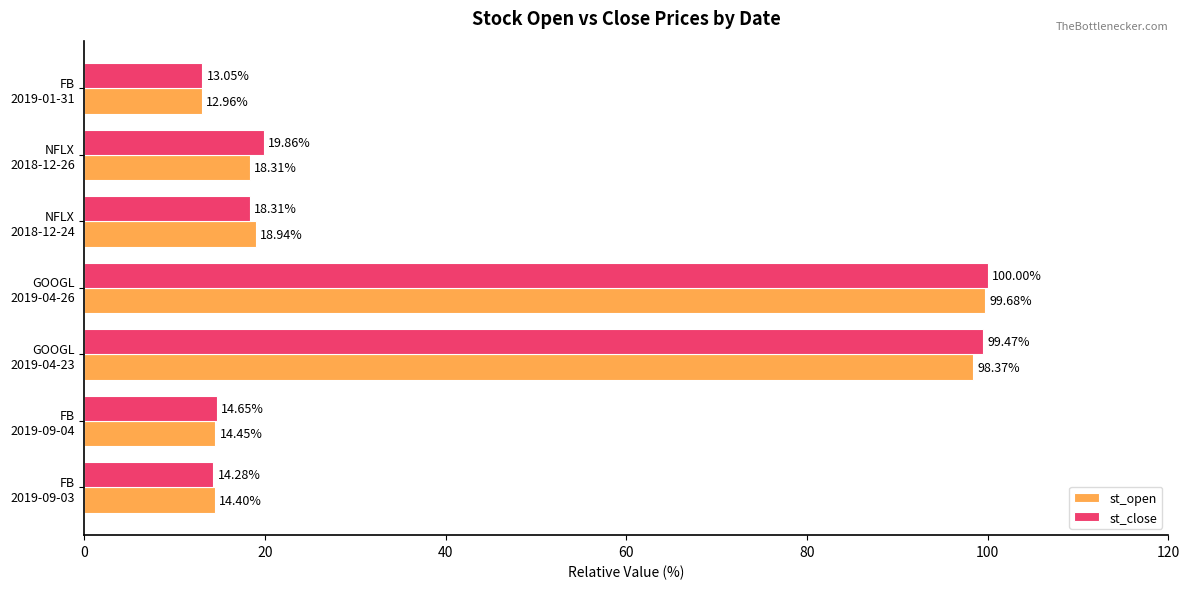

What is the difference between the maximum and minimum values in the st_open series?

86.7